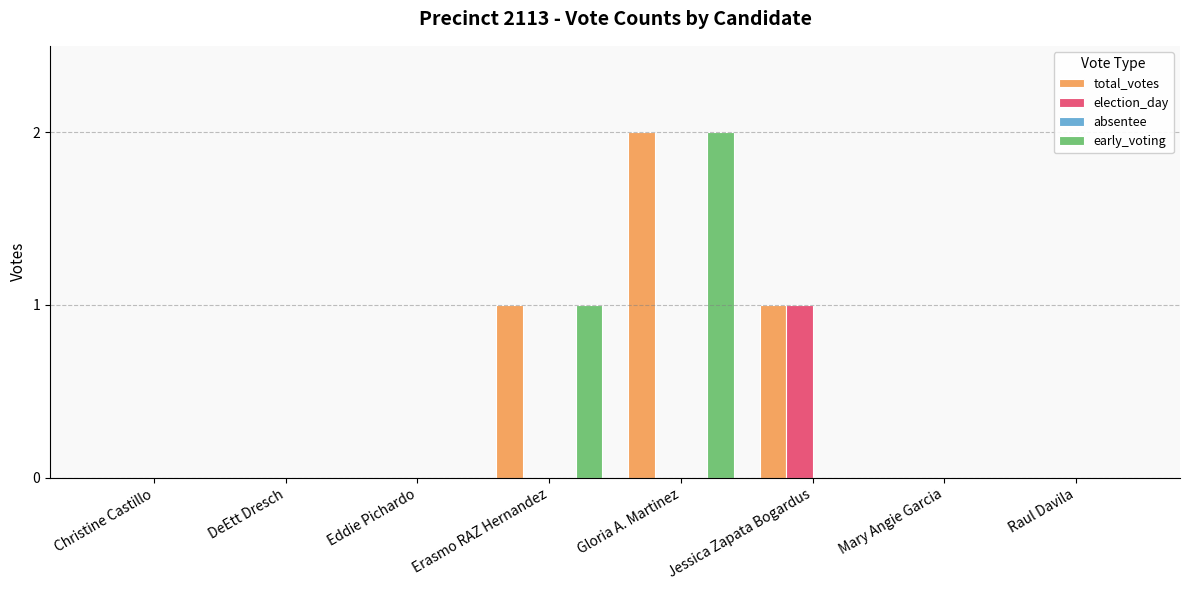

Reading right to left, what are all the values shown in this chart?

total_votes: Raul Davila=0	Mary Angie Garcia=0	Jessica Zapata Bogardus=1	Gloria A. Martinez=2	Erasmo RAZ Hernandez=1	Eddie Pichardo=0	DeEtt Dresch=0	Christine Castillo=0
election_day: Raul Davila=0	Mary Angie Garcia=0	Jessica Zapata Bogardus=1	Gloria A. Martinez=0	Erasmo RAZ Hernandez=0	Eddie Pichardo=0	DeEtt Dresch=0	Christine Castillo=0
early_voting: Raul Davila=0	Mary Angie Garcia=0	Jessica Zapata Bogardus=0	Gloria A. Martinez=2	Erasmo RAZ Hernandez=1	Eddie Pichardo=0	DeEtt Dresch=0	Christine Castillo=0